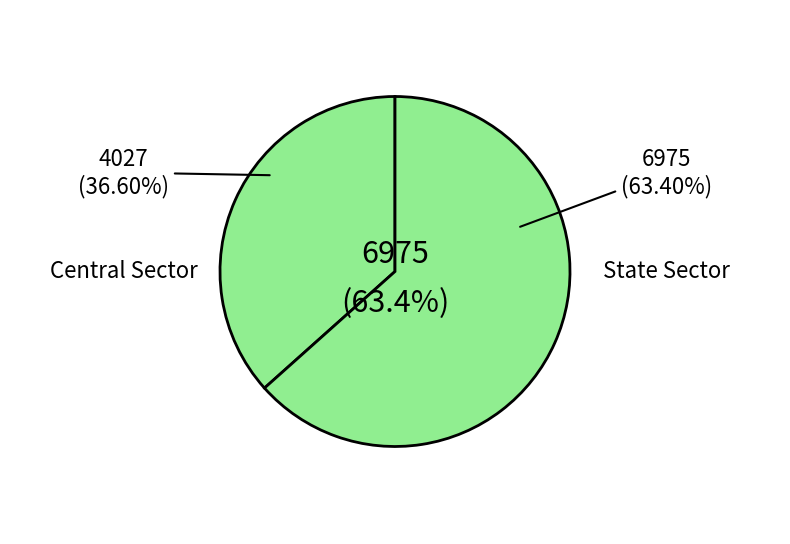

What portion of the pie excludes Central Sector?

63.4%